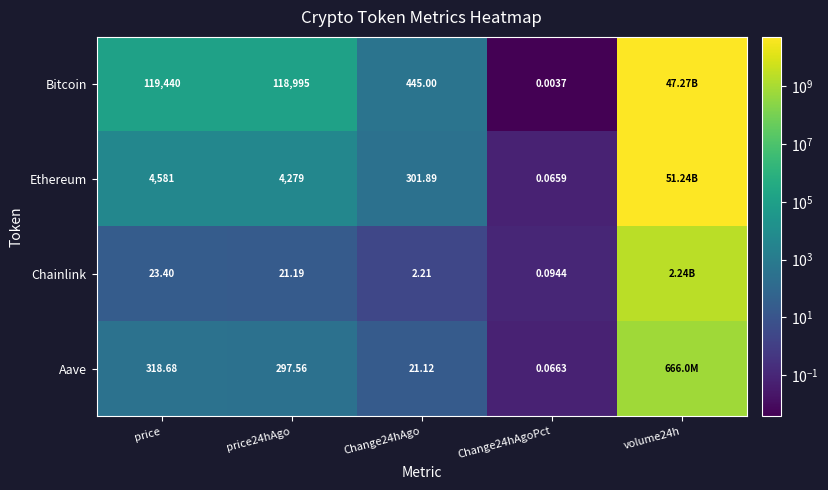

Is the value of Aave at Change24hAgo greater than the value of Ethereum at price24hAgo?

No